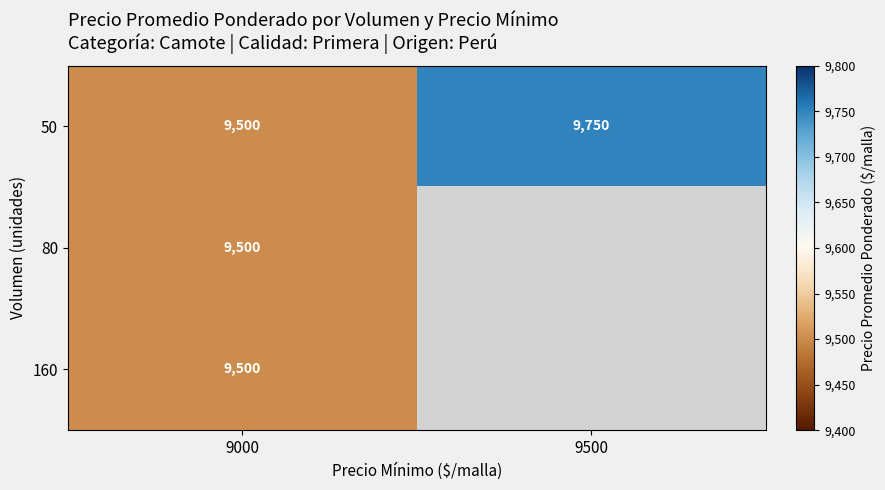

Rank the categories by 50 value from lowest to highest.

9000, 9500